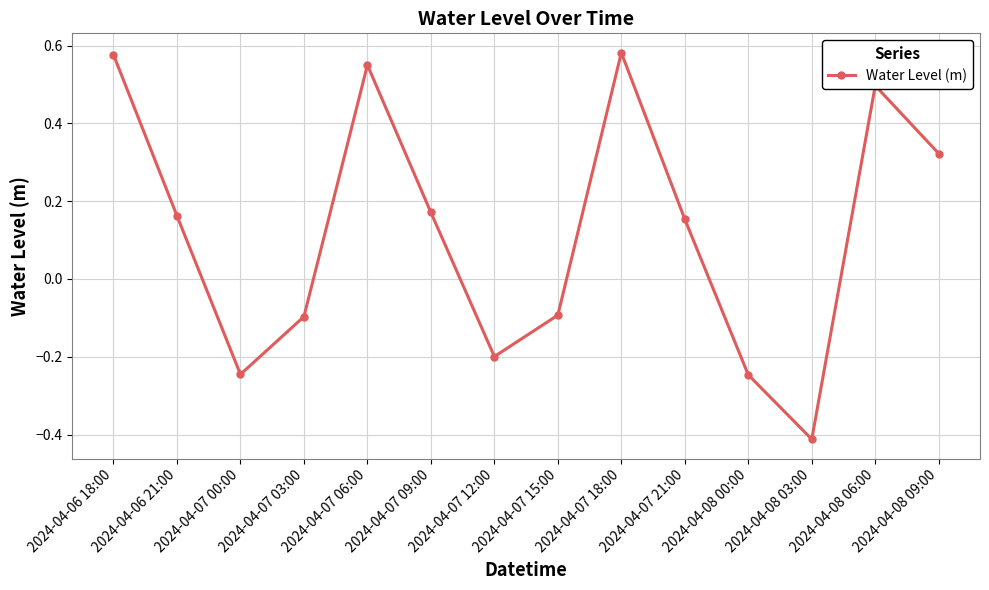

Which category has the lowest value across all series?

2024-04-08 03:00